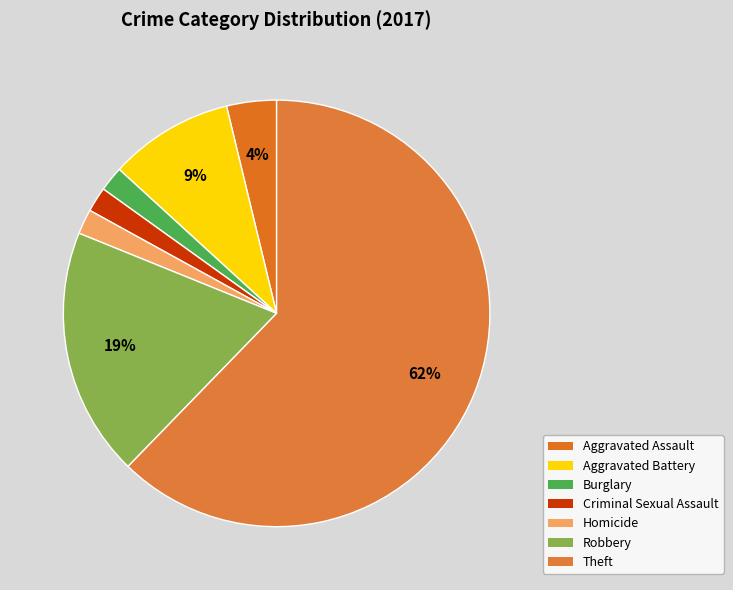

Count the number of slices in the pie.

7